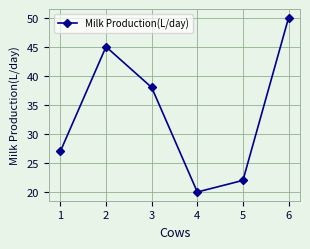

Which category has the highest value across all series?

6